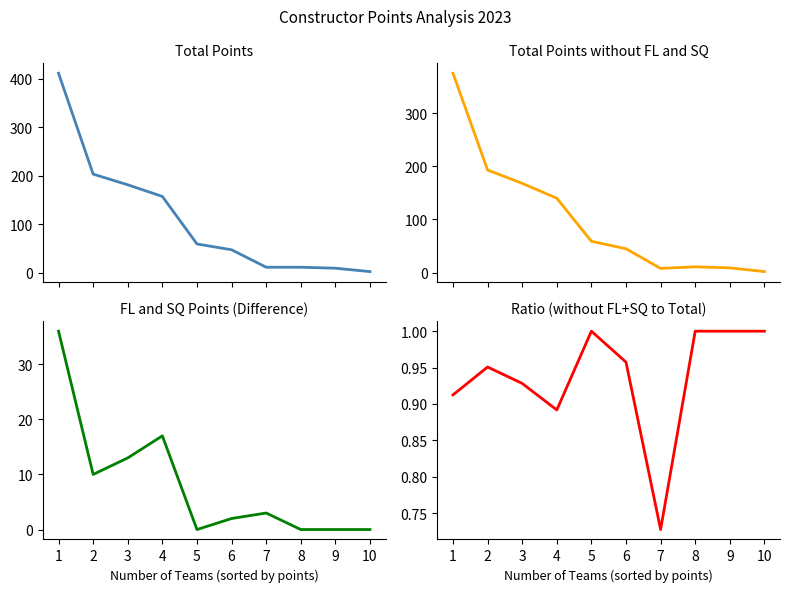

At which category does Total Points without FL and SQ reach its first local peak?

8